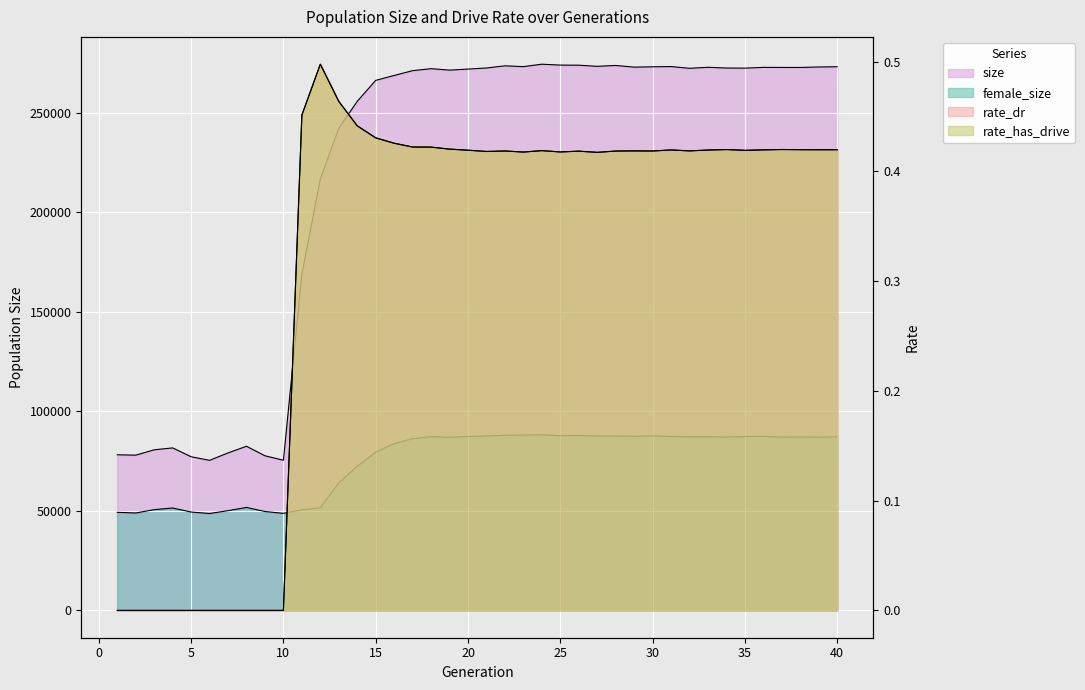

Where is the first local minimum for size?

2